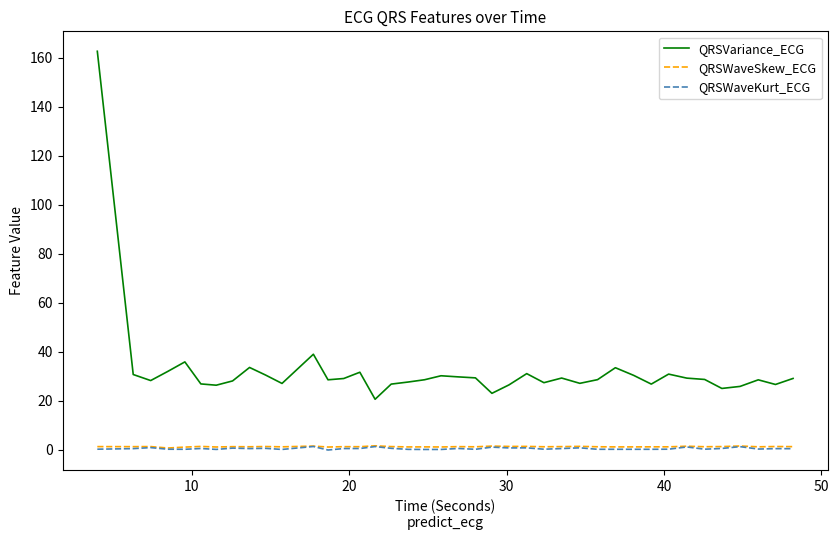

True or false: QRSWaveKurt_ECG and QRSVariance_ECG intersect in this chart.

False